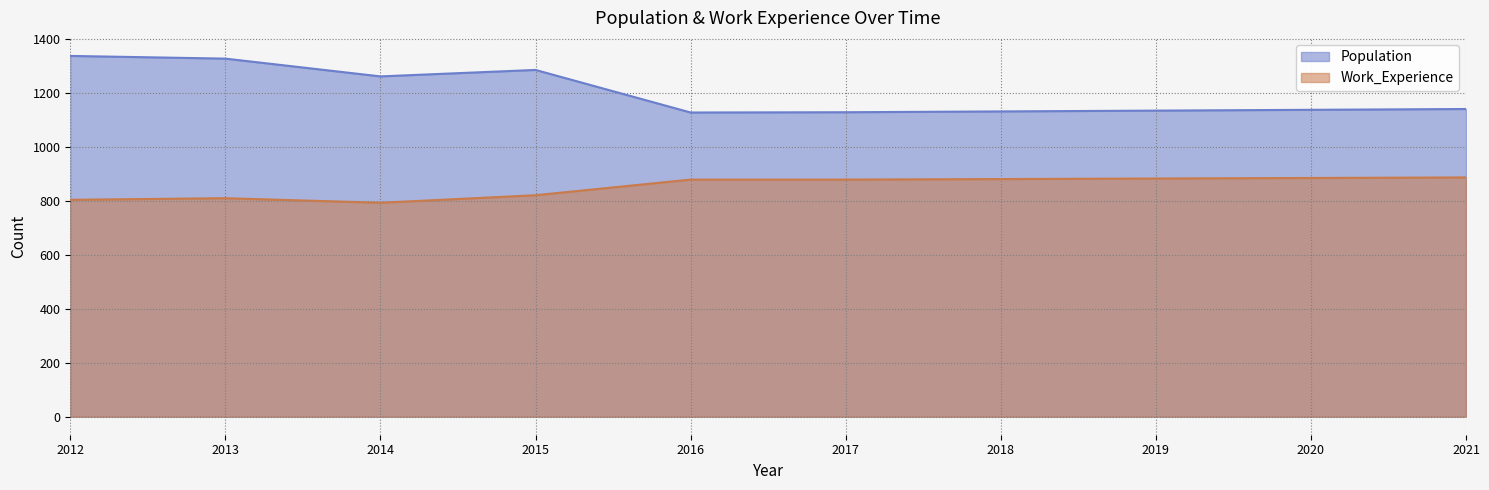

At how many categories does at least one series exceed 1290?

2